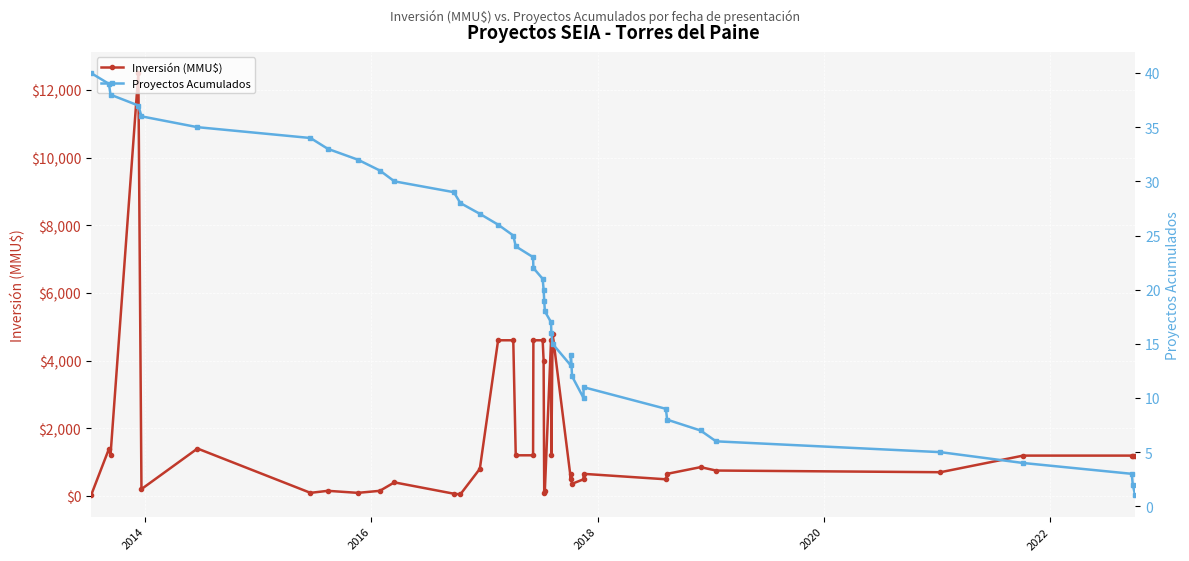

Rank the series by their maximum value, from highest to lowest.

Inversión (MMU$), Proyectos Acumulados